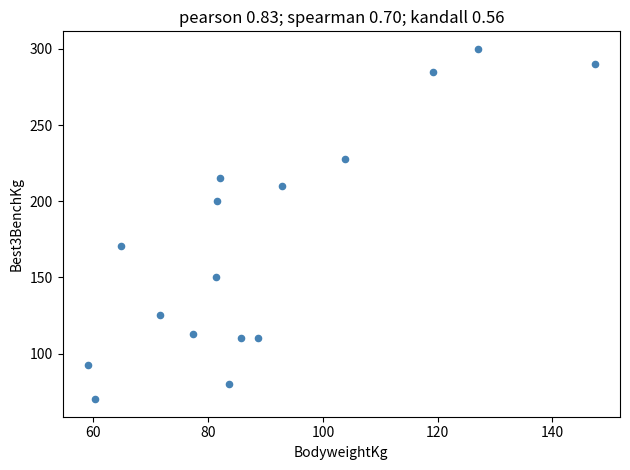

What is the range of Y values (max minus min)?

230.0